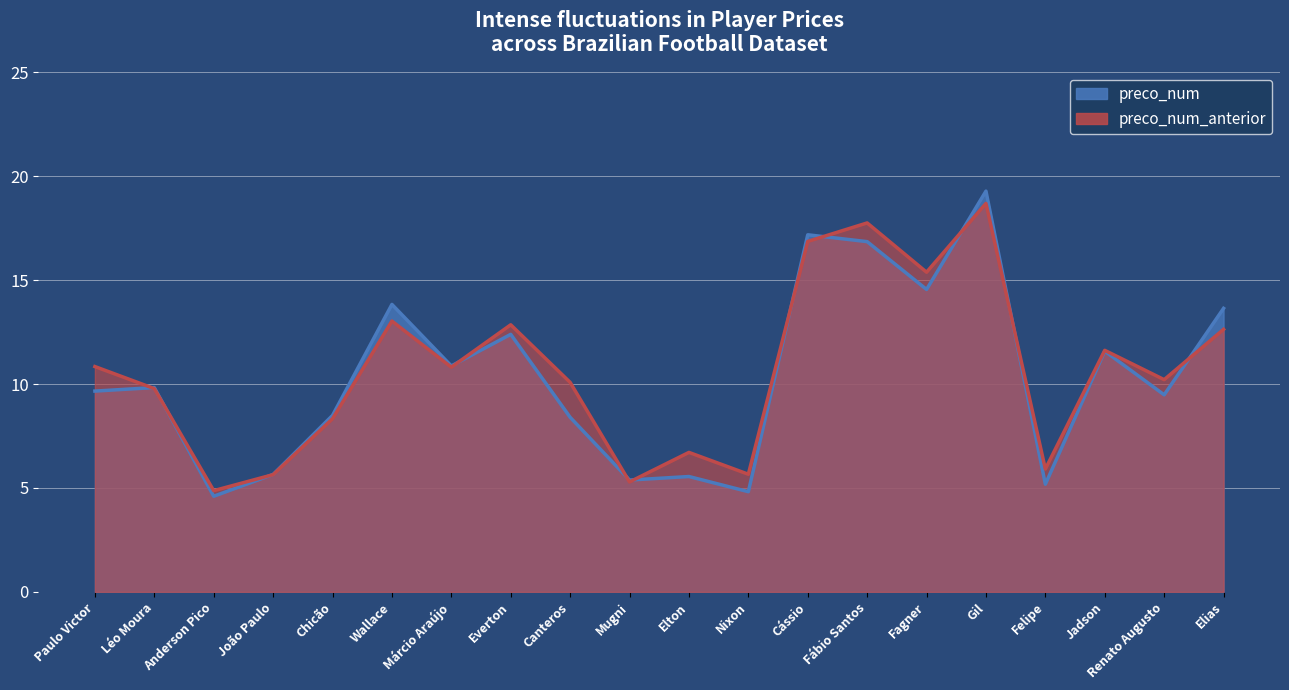

What is the sum of all preco_num_anterior values?

212.9